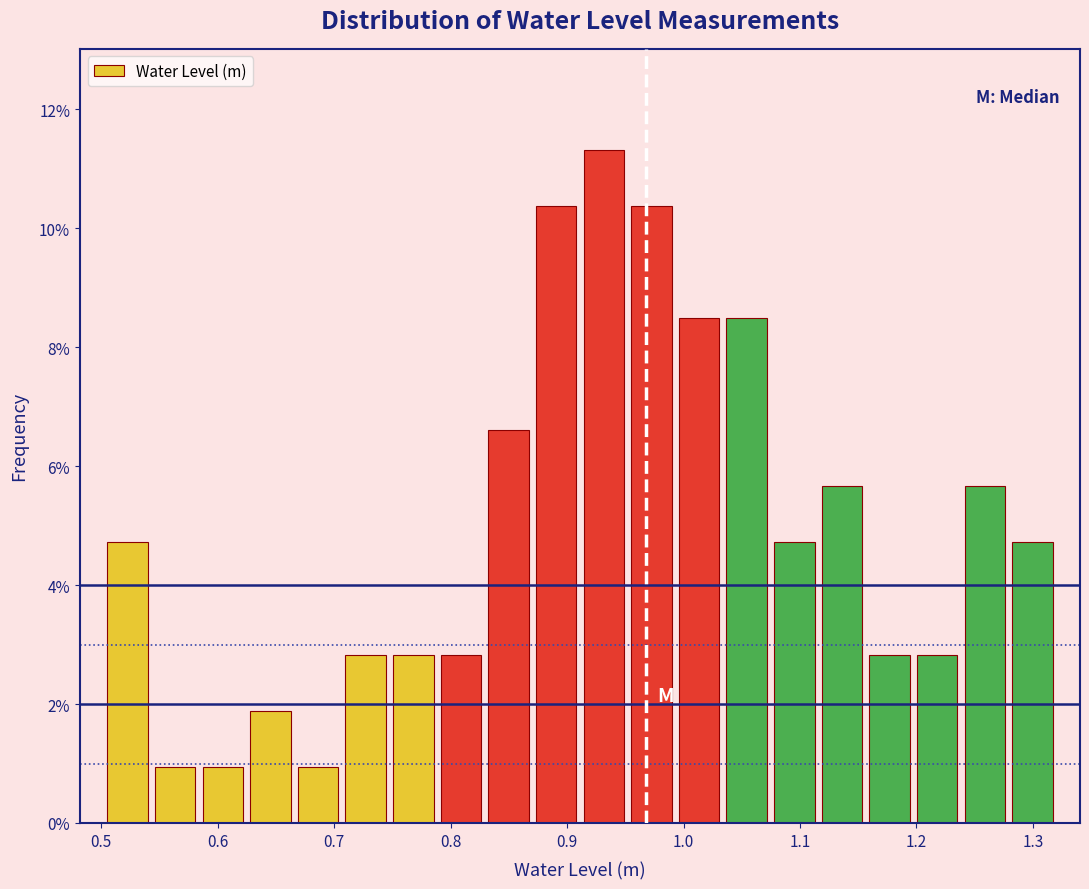

Reading left to right, list every bar in this chart as the range it spans on the x-axis followed by its height. Neither the bar edges nor the heights are printed on the chart, so give them approximately, as read against the axes.

0.50 to 0.54: 4.8
0.54 to 0.58: 1.0
0.58 to 0.62: 1.0
0.62 to 0.67: 1.8
0.67 to 0.71: 1.0
0.71 to 0.75: 2.8
0.75 to 0.79: 2.8
0.79 to 0.83: 2.8
0.83 to 0.87: 6.6
0.87 to 0.91: 10.4
0.91 to 0.95: 11.4
0.95 to 0.99: 10.4
0.99 to 1.03: 8.4
1.03 to 1.07: 8.4
1.07 to 1.12: 4.8
1.12 to 1.16: 5.6
1.16 to 1.20: 2.8
1.20 to 1.24: 2.8
1.24 to 1.28: 5.6
1.28 to 1.32: 4.8